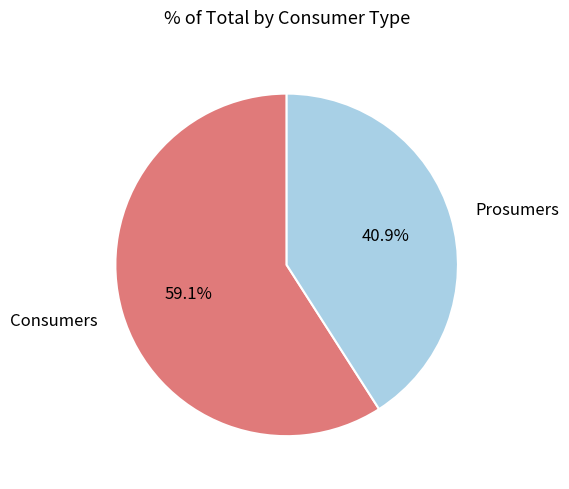

To the nearest percent, what is the difference between the Consumers and Prosumers slice percentages?

18%